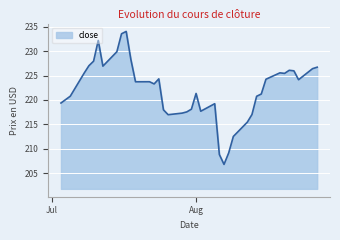

Count the number of categories in the chart.

39